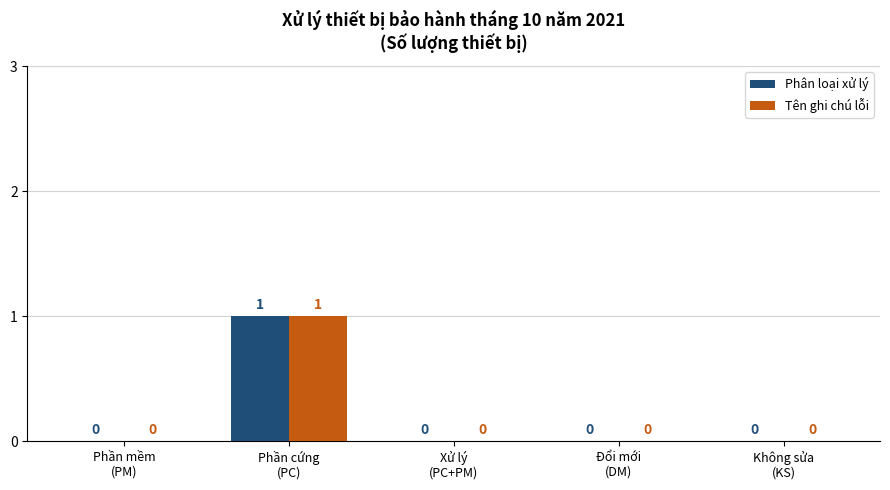

Reading left to right, extract all data points from this chart.

Phân loại xử lý: Phần mềm
(PM)=0	Phần cứng
(PC)=1	Xử lý
(PC+PM)=0	Đổi mới
(DM)=0	Không sửa
(KS)=0
Tên ghi chú lỗi: Phần mềm
(PM)=0	Phần cứng
(PC)=1	Xử lý
(PC+PM)=0	Đổi mới
(DM)=0	Không sửa
(KS)=0